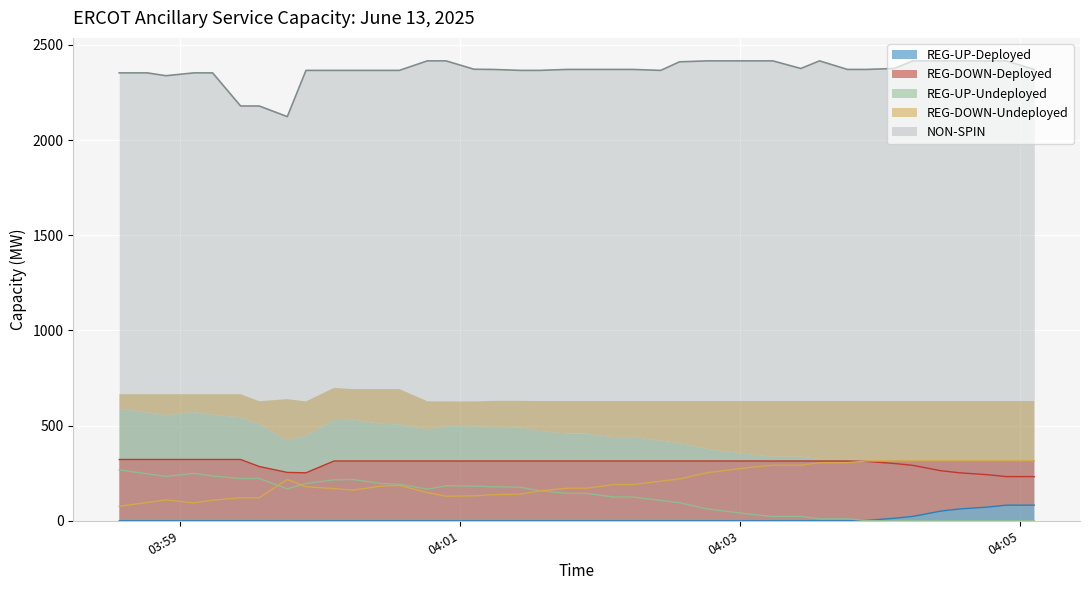

What is the highest value of the NON-SPIN series?

2416